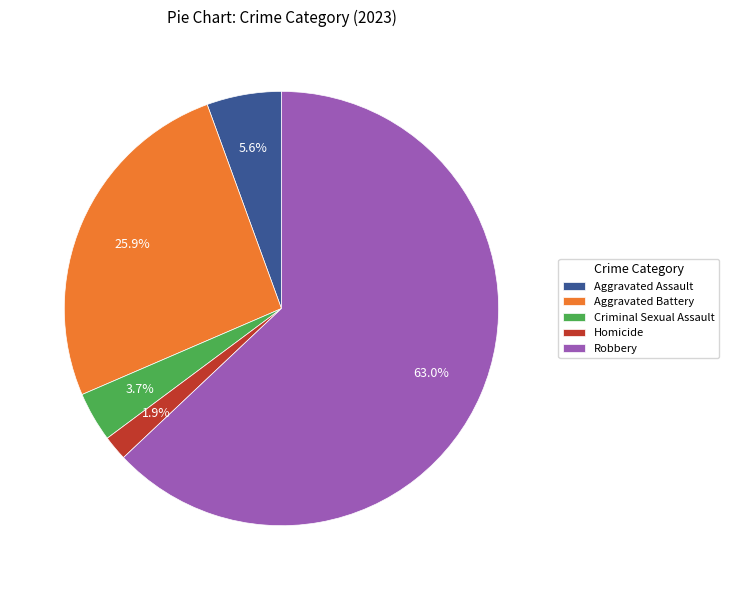

Rank the categories by value from highest to lowest.

Robbery, Aggravated Battery, Aggravated Assault, Criminal Sexual Assault, Homicide